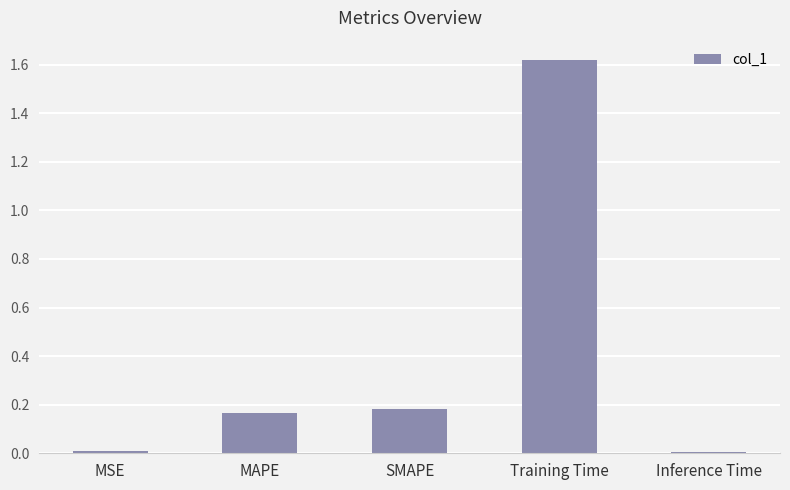

What is the average value?

0.4